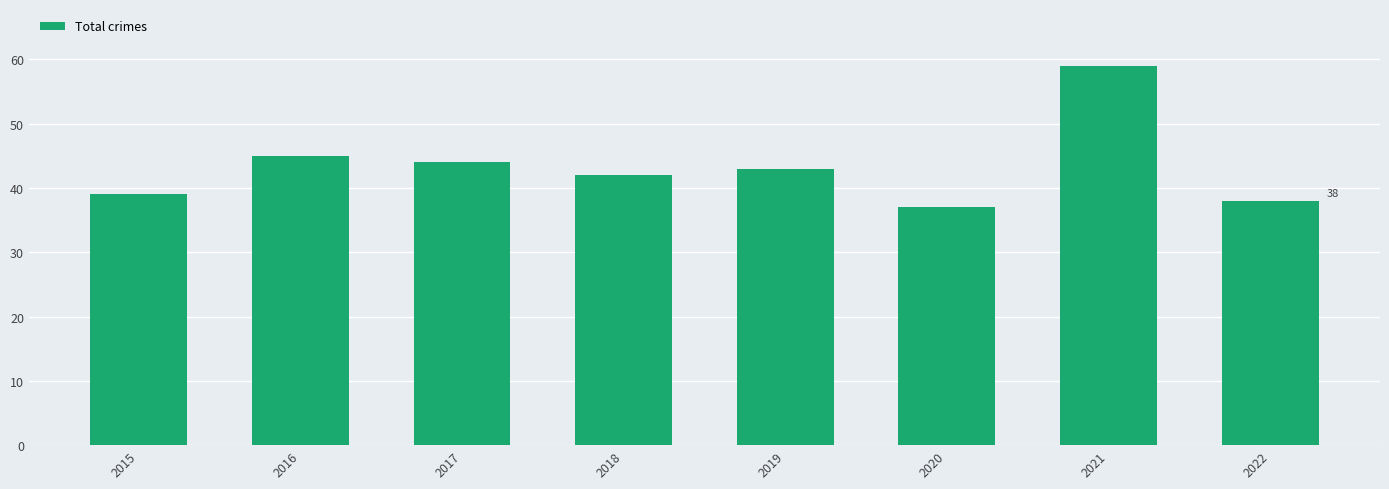

What is the difference between the maximum and minimum values?

22